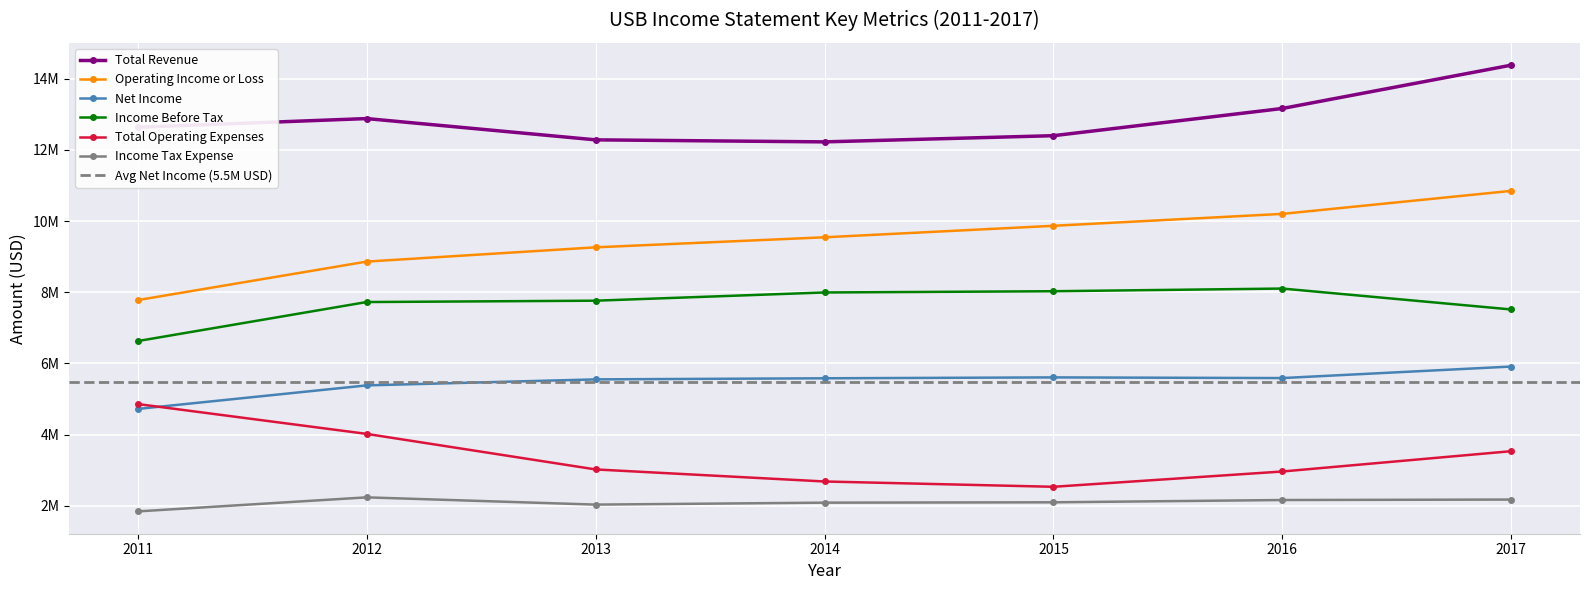

What is the sum of all Net Income values?

38349000